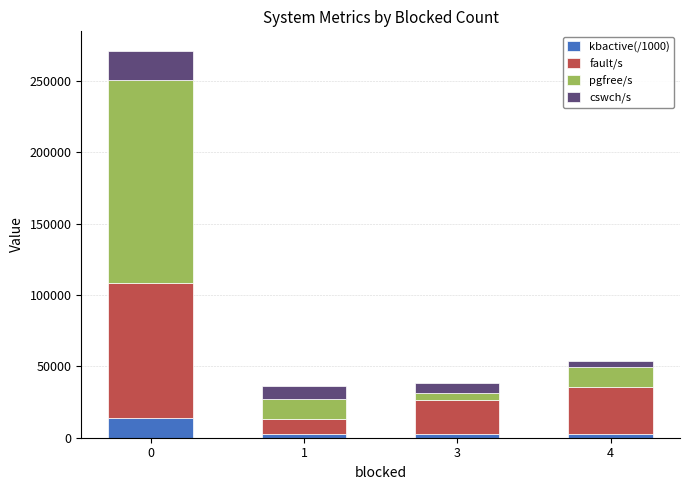

The value of kbactive(/1000) at 0 is 14063.3. True or false?

True